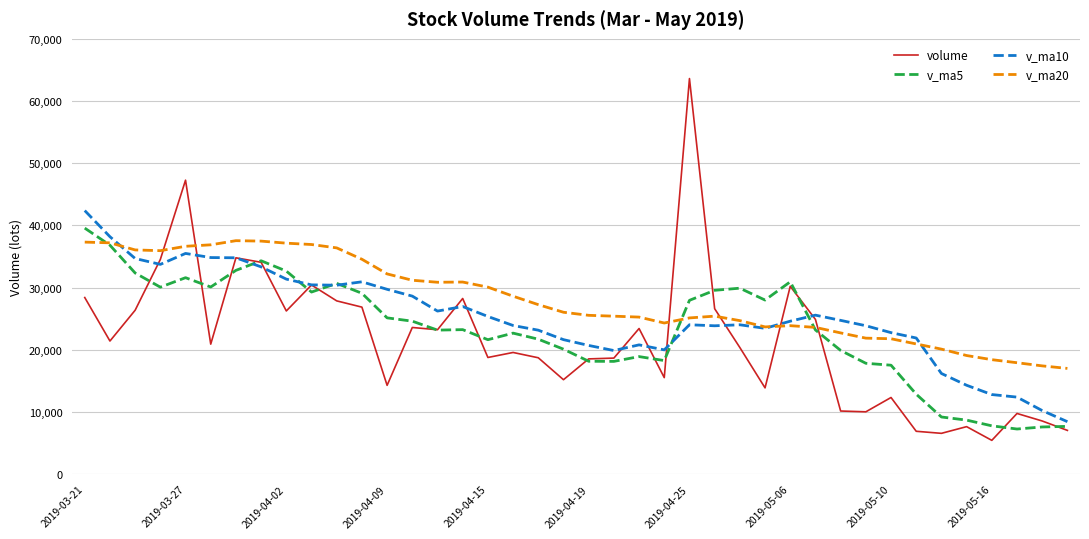

Which series ends up on top after the final intersection of v_ma20 and volume?

v_ma20